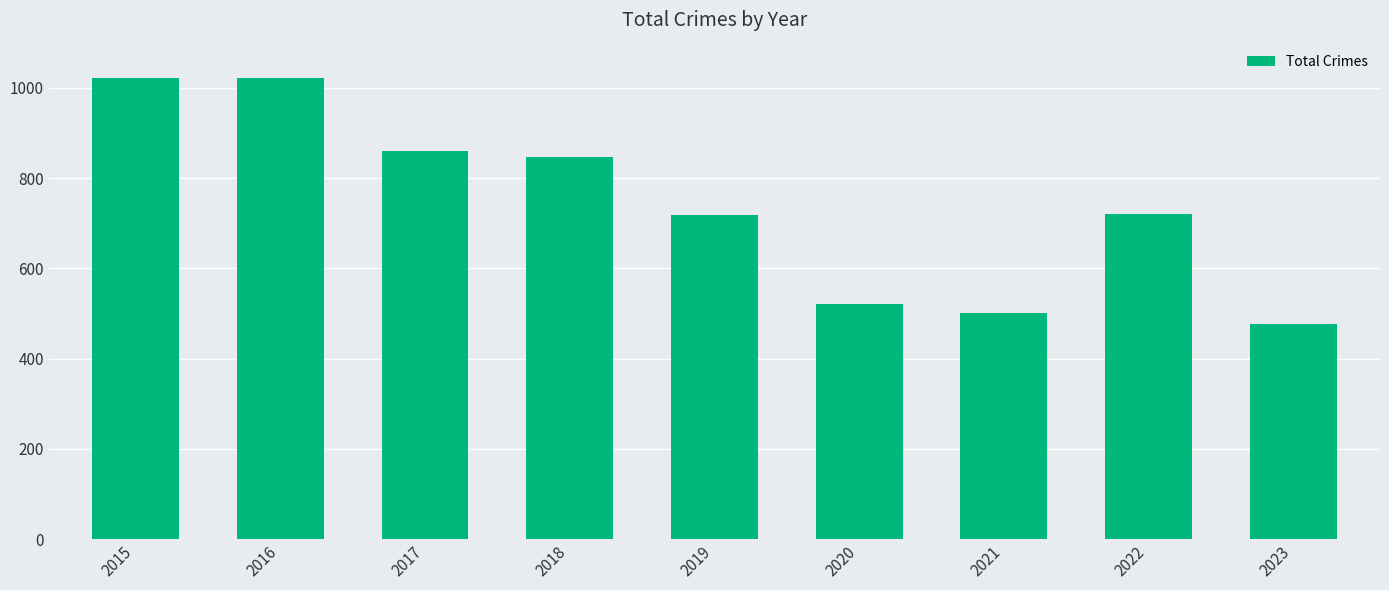

Between 2020 and 2023, which is larger?

2020